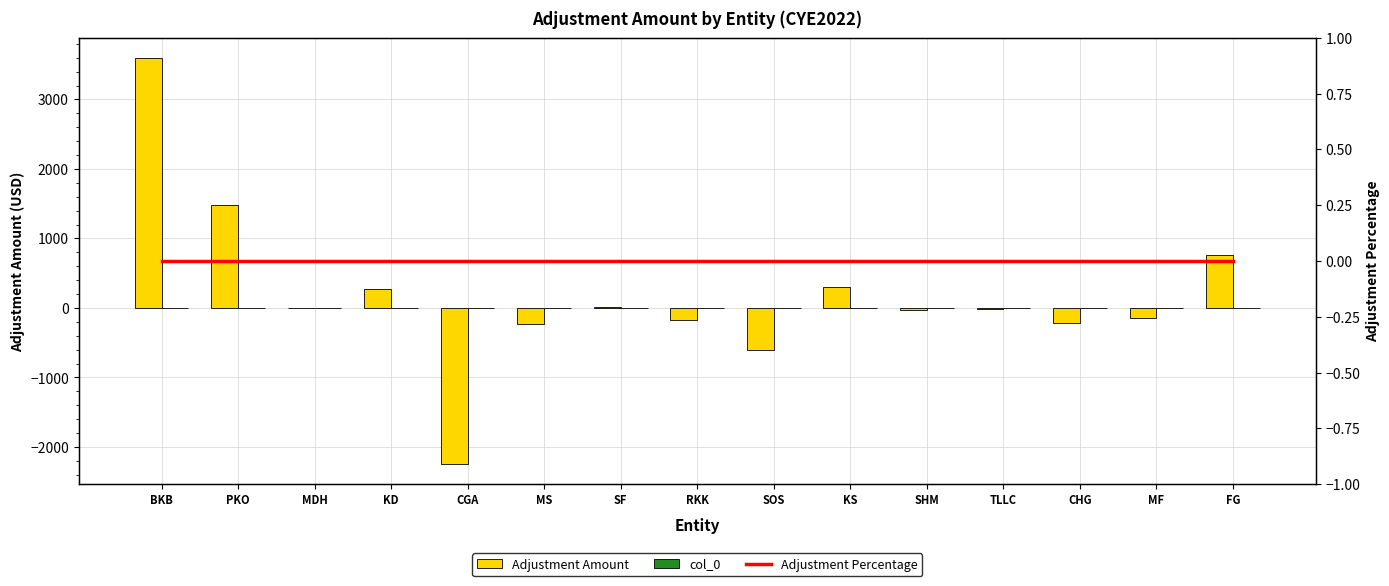

What is the label of the 13th bar from the left?

CHG